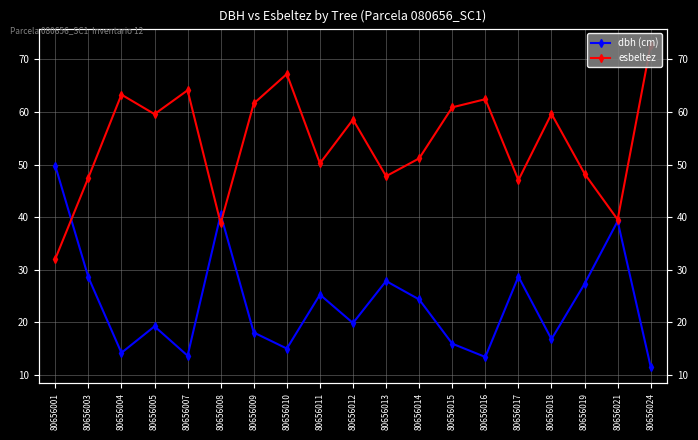

At which category does the chart reach its minimum across all series?

80656024